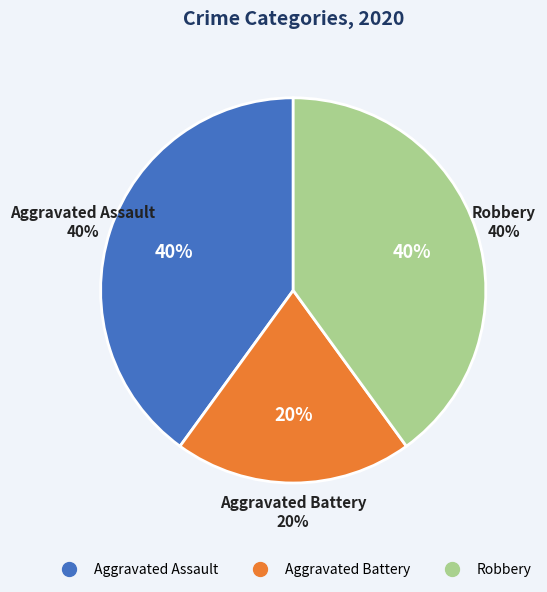

Is the sum of Aggravated Assault and Aggravated Battery greater than half?

Yes